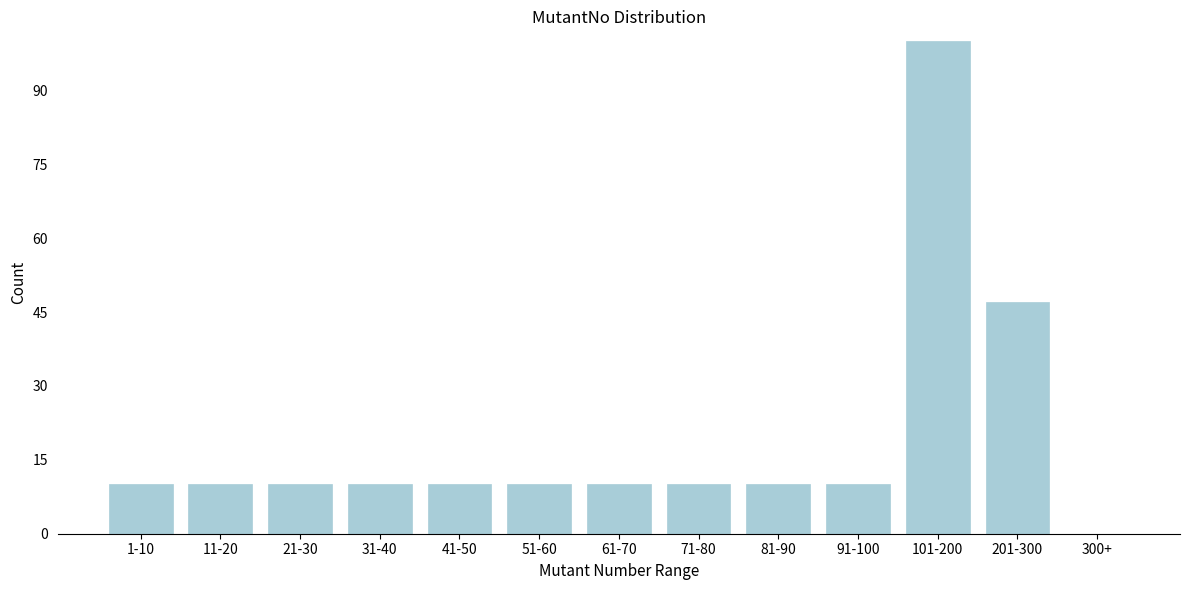

Reading left to right, extract all data points from this chart.

1-10=10	11-20=10	21-30=10	31-40=10	41-50=10	51-60=10	61-70=10	71-80=10	81-90=10	91-100=10	101-200=100	201-300=47	300+=0